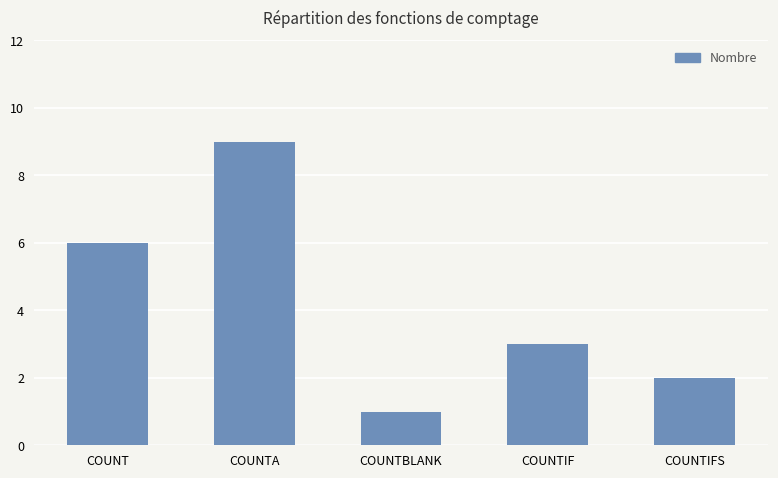

How many data points does each series have?

5